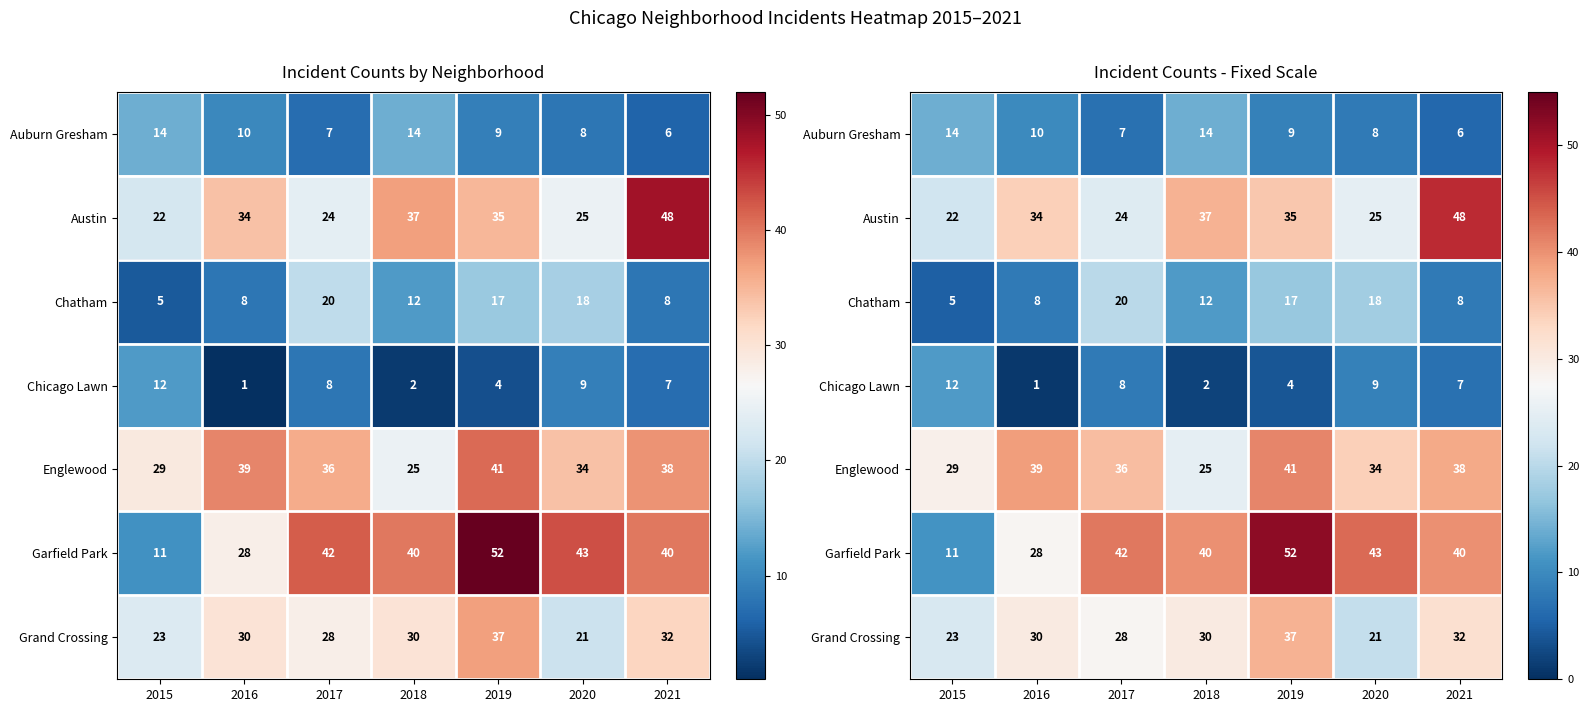

Which category has the lowest value across all series?

2016